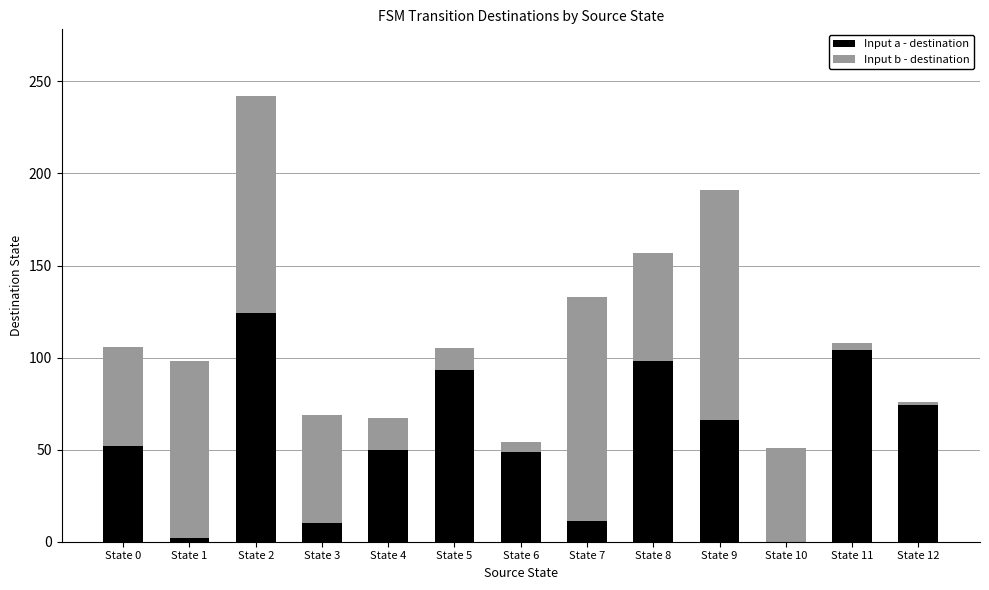

What is the highest value of the Input a - destination series?

124